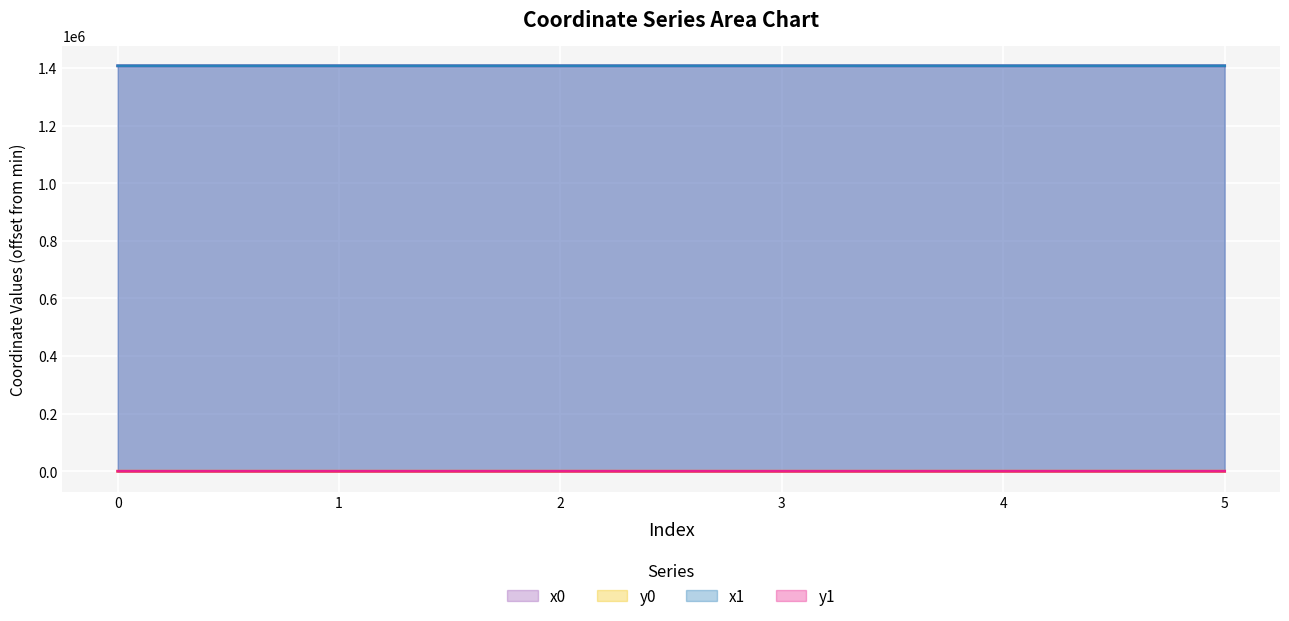

What is the average value of the x0 series?

1407546.1